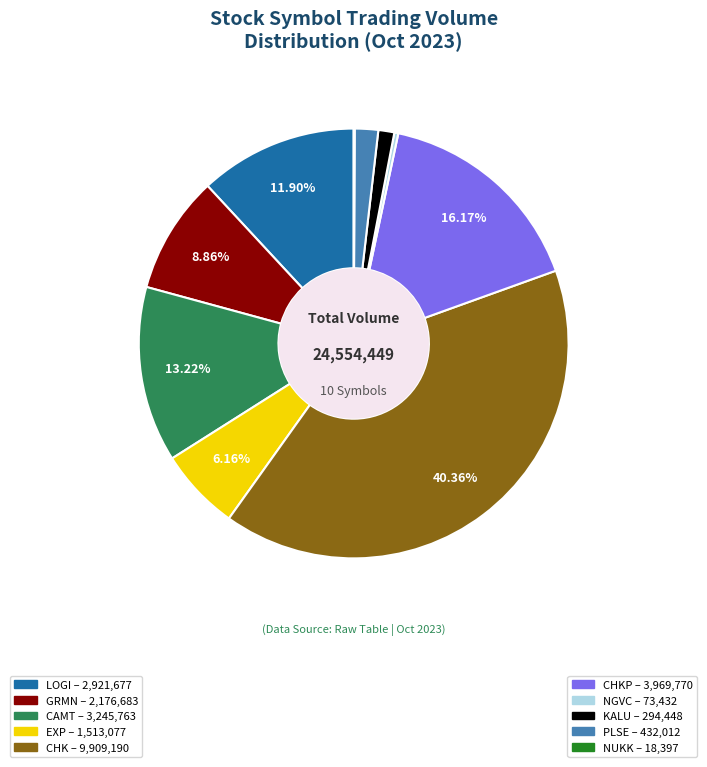

Is there any slice that represents more than half of the pie?

No